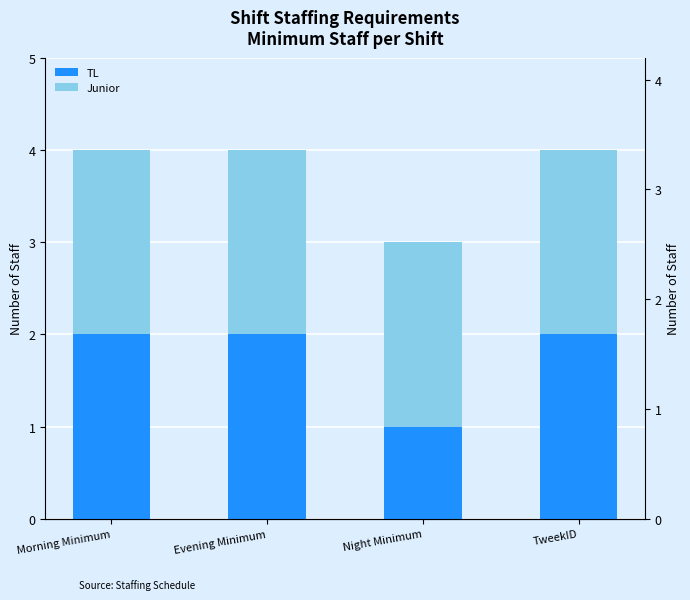

Which series has the widest spread of values?

TL